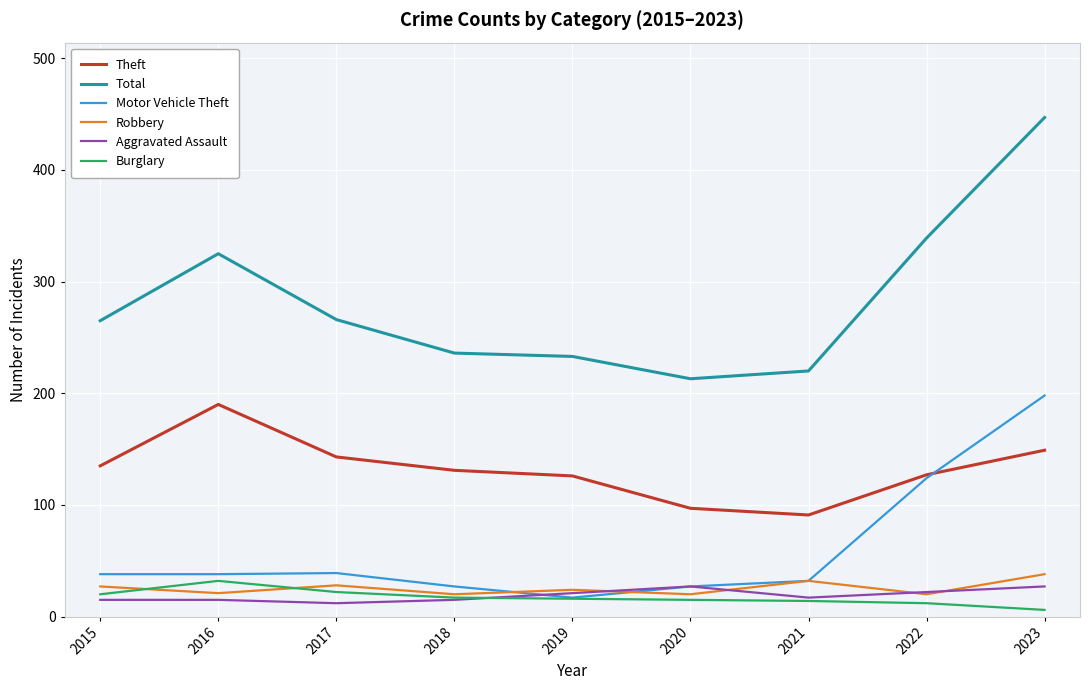

What is the difference between the Aggravated Assault values at 2016 and 2020?

12